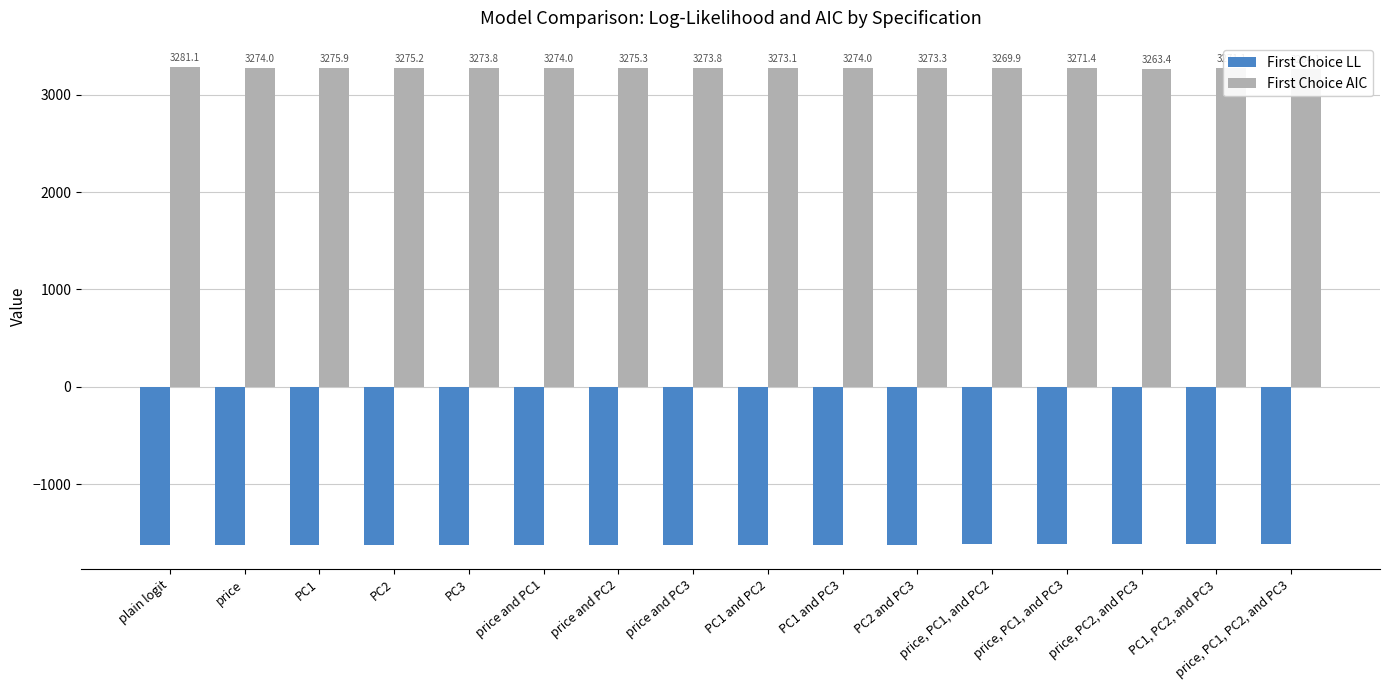

Is the value of First Choice LL at PC2 greater than the value of First Choice AIC at price, PC1, PC2, and PC3?

No